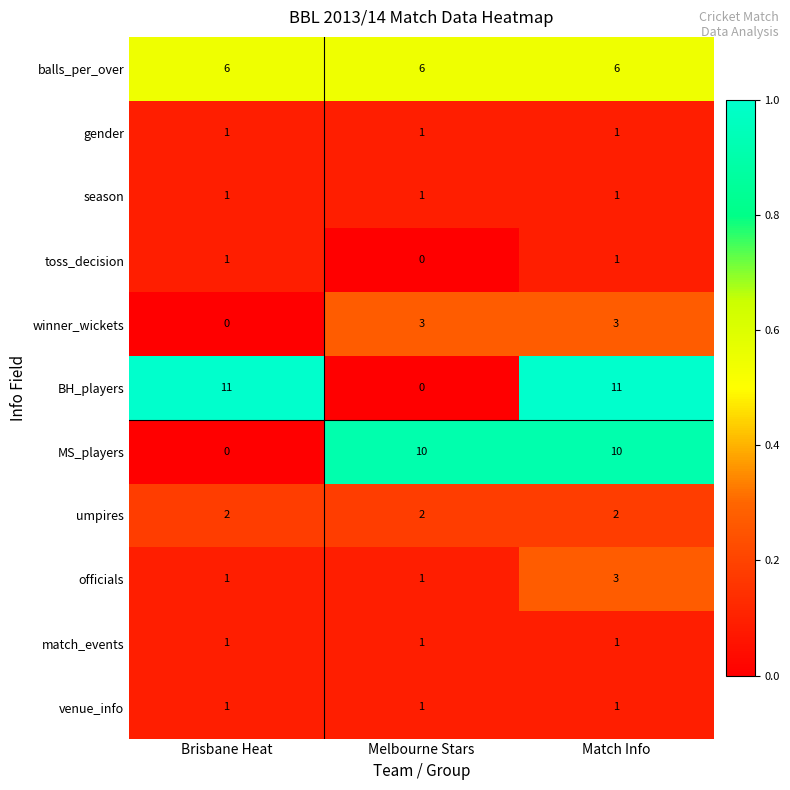

Which category has the lowest value in the MS_players series?

Brisbane Heat